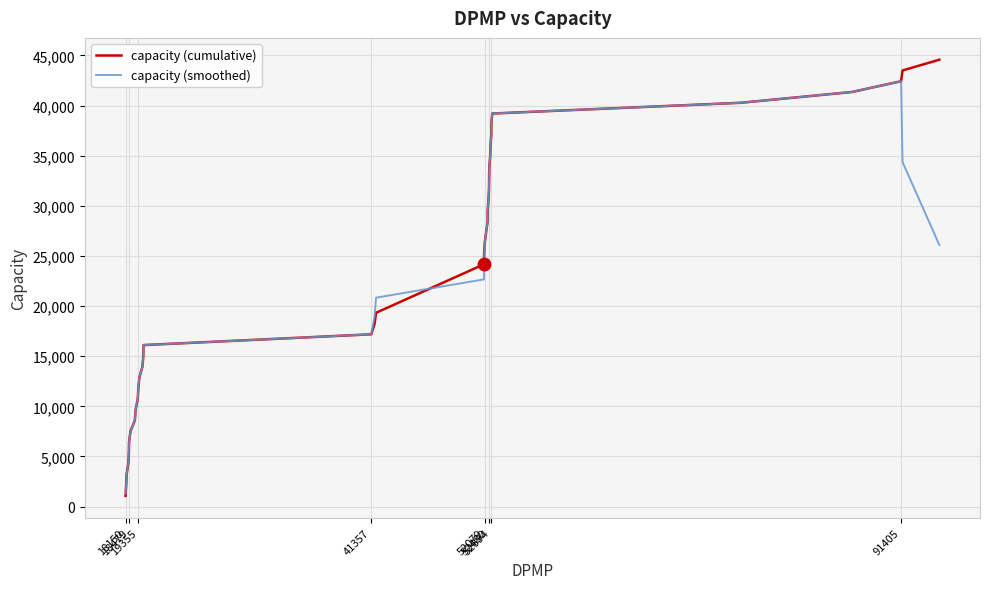

Which series has the widest spread of values?

capacity (cumulative)